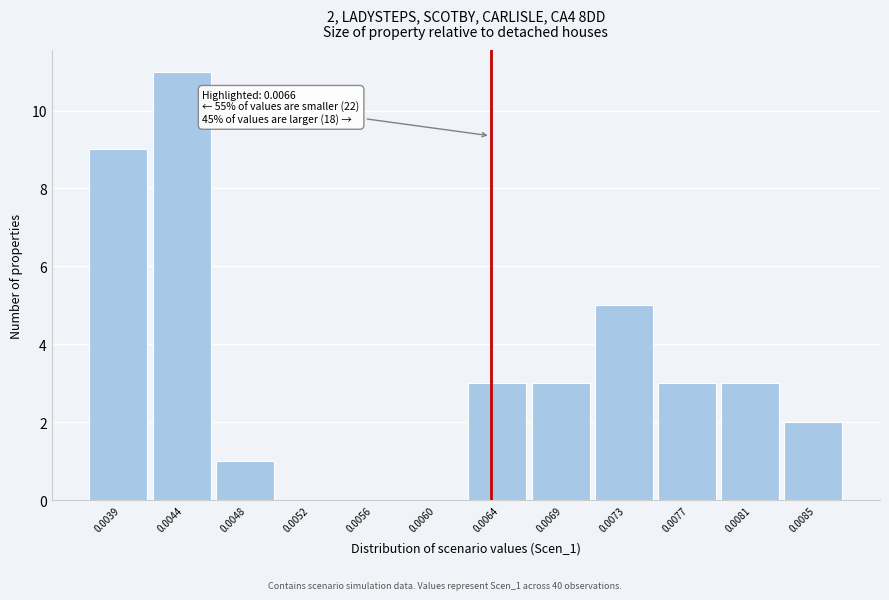

Reading left to right, list all the values displayed in this chart.

0.0039=9	0.0044=11	0.0048=1	0.0052=0	0.0056=0	0.0060=0	0.0064=3	0.0069=3	0.0073=5	0.0077=3	0.0081=3	0.0085=2